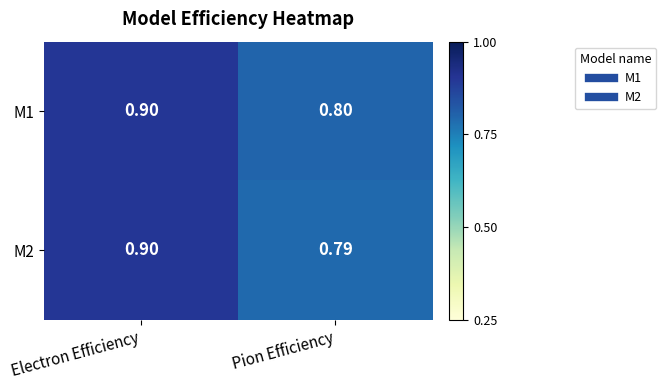

Rank the categories by M1 value from lowest to highest.

Pion Efficiency, Electron Efficiency